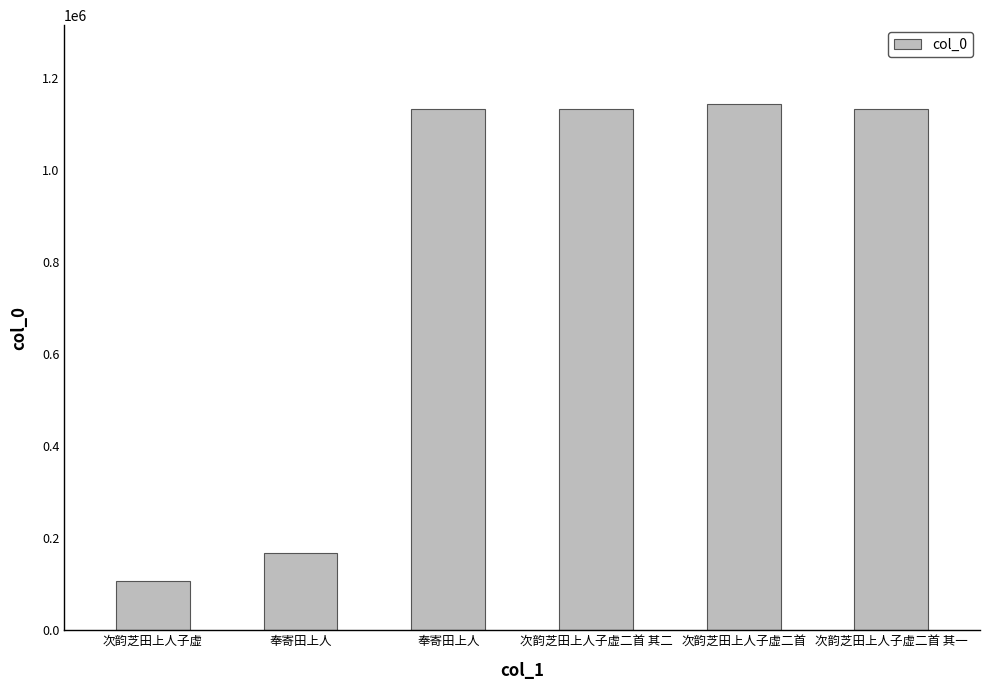

What value does the data have at 次韵芝田上人子虚二首?

1144031